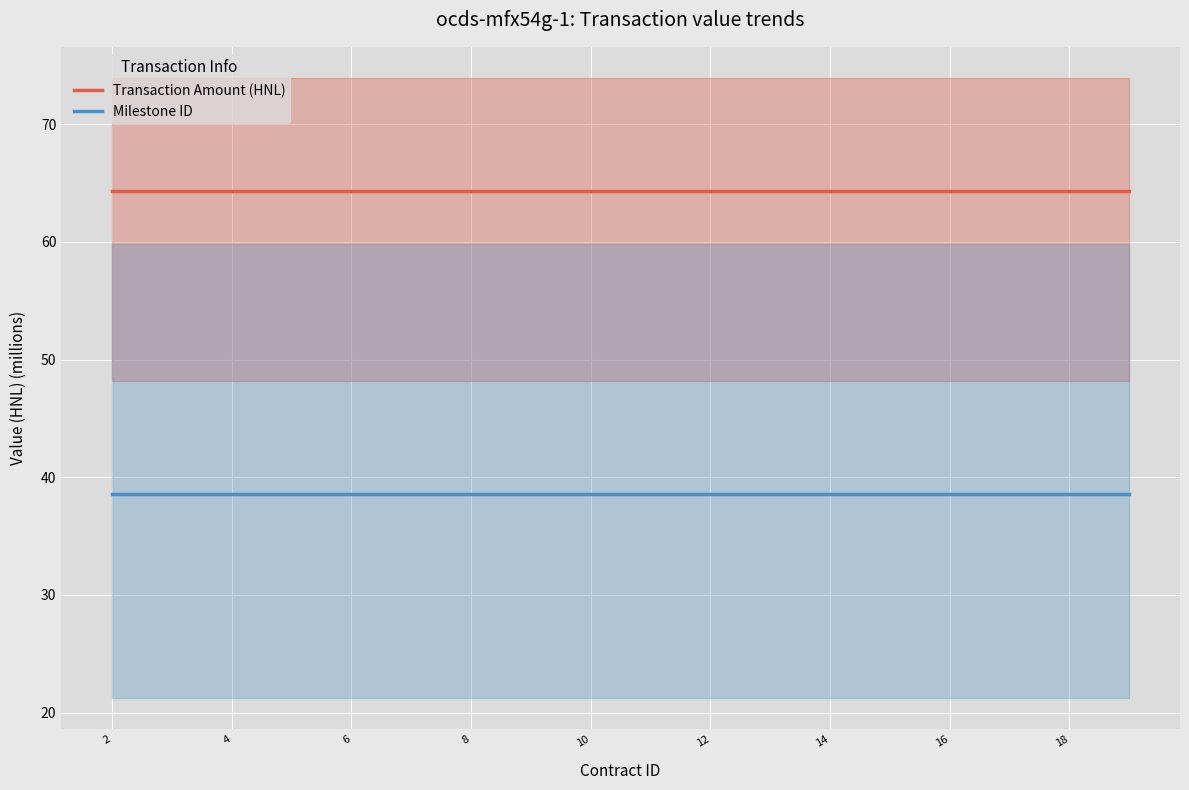

True or false: Transaction Amount (HNL) and Milestone ID intersect in this chart.

False